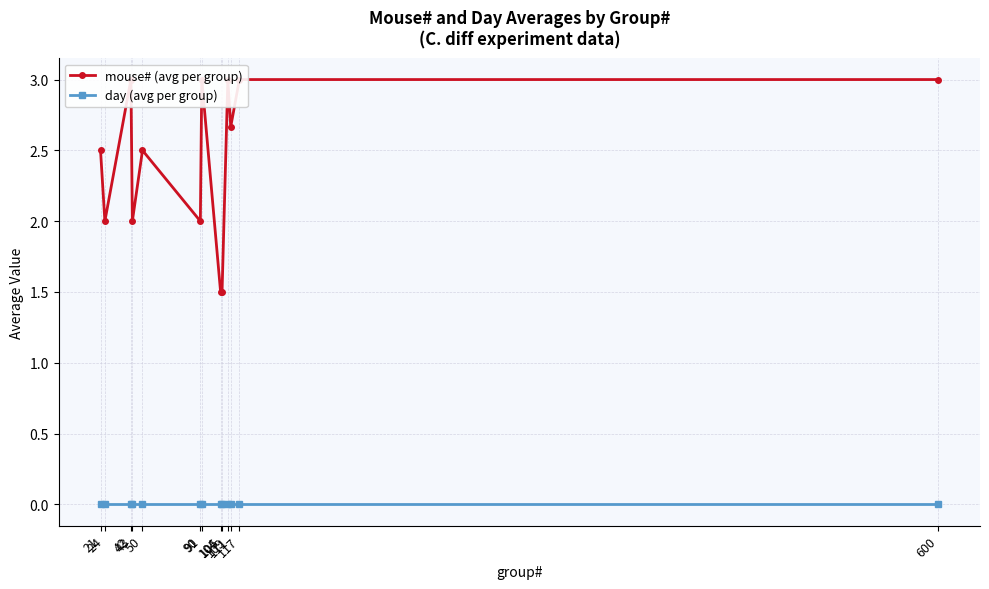

True or false: day (avg per group) and mouse# (avg per group) cross at least once.

False